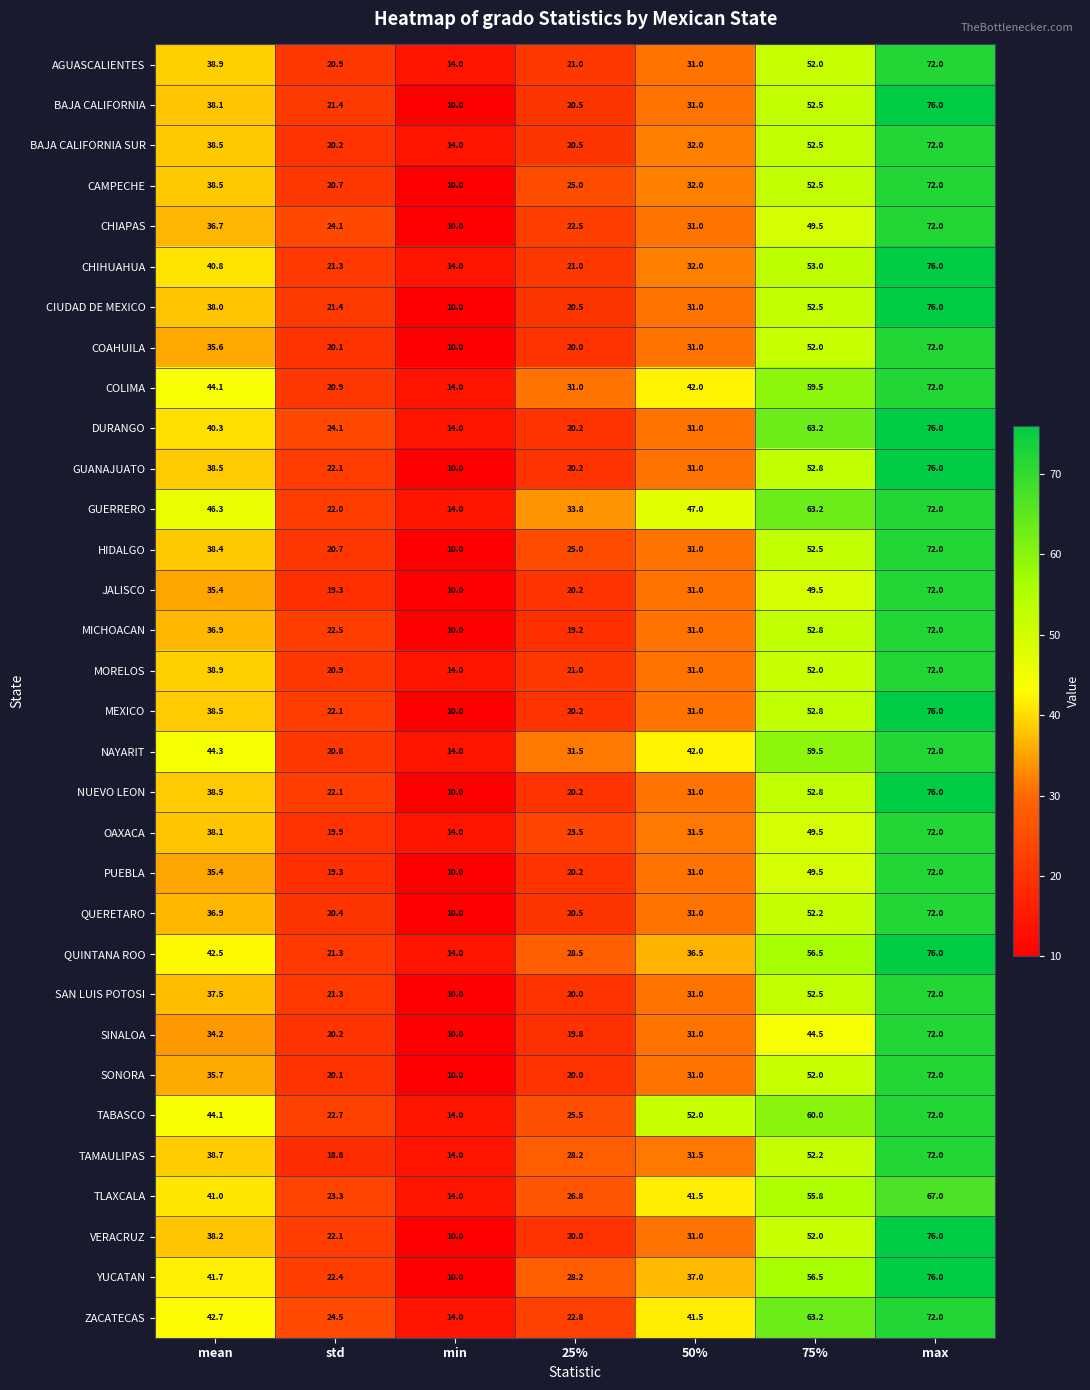

What is the total value across all series at max?

2339.0